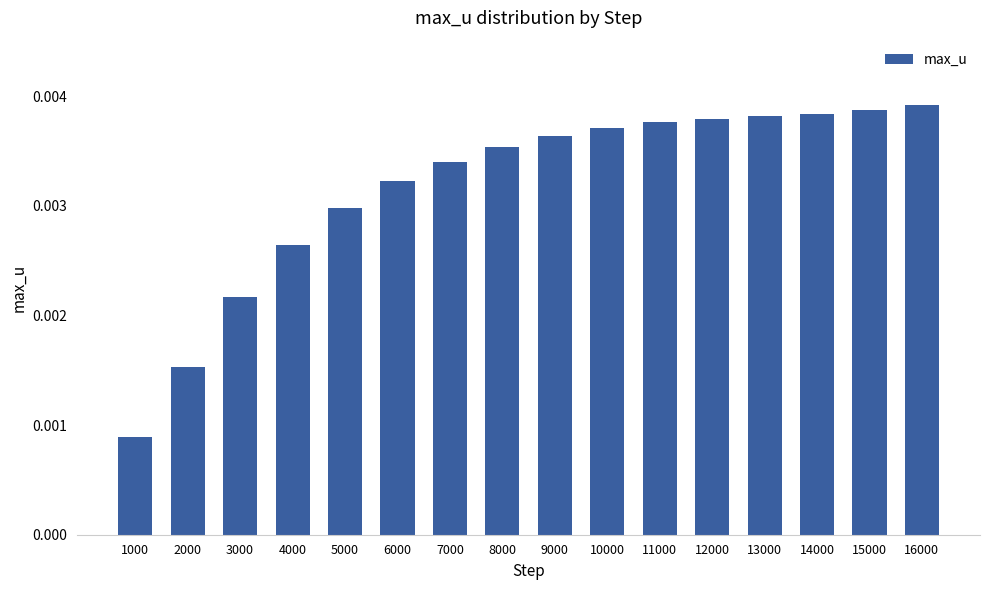

Between 14000 and 9000, which is larger?

14000